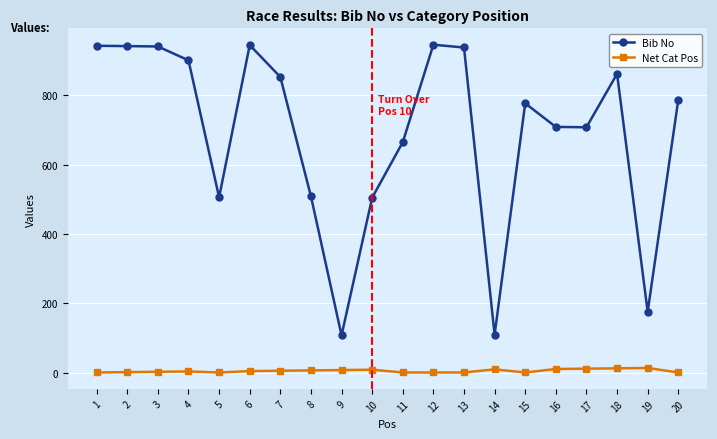

Which series has the largest total across all categories?

Bib No